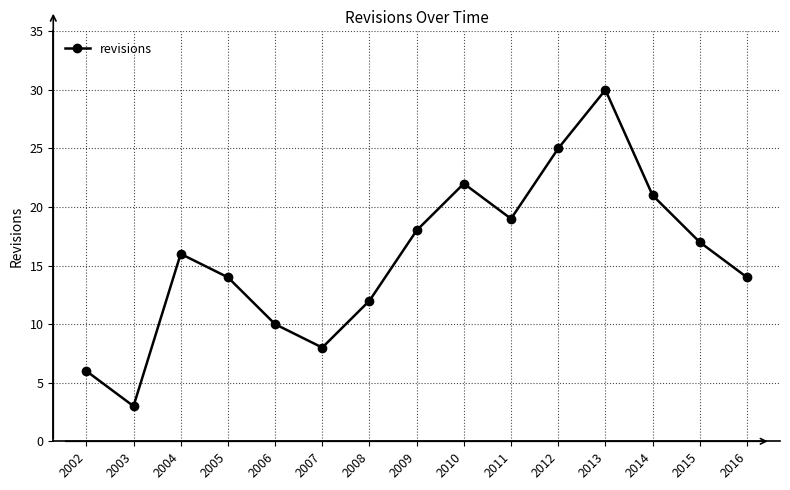

What is the value of the 4th point from the left?

14